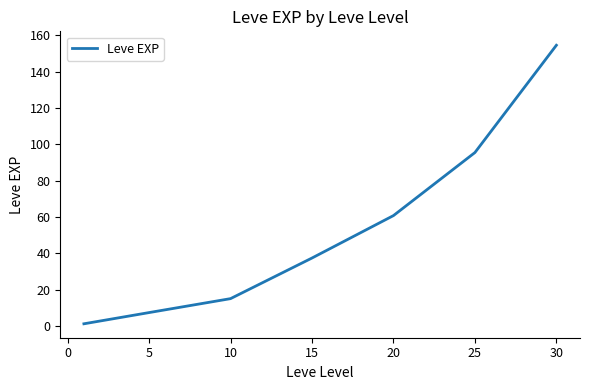

How many values exceed 37?

4